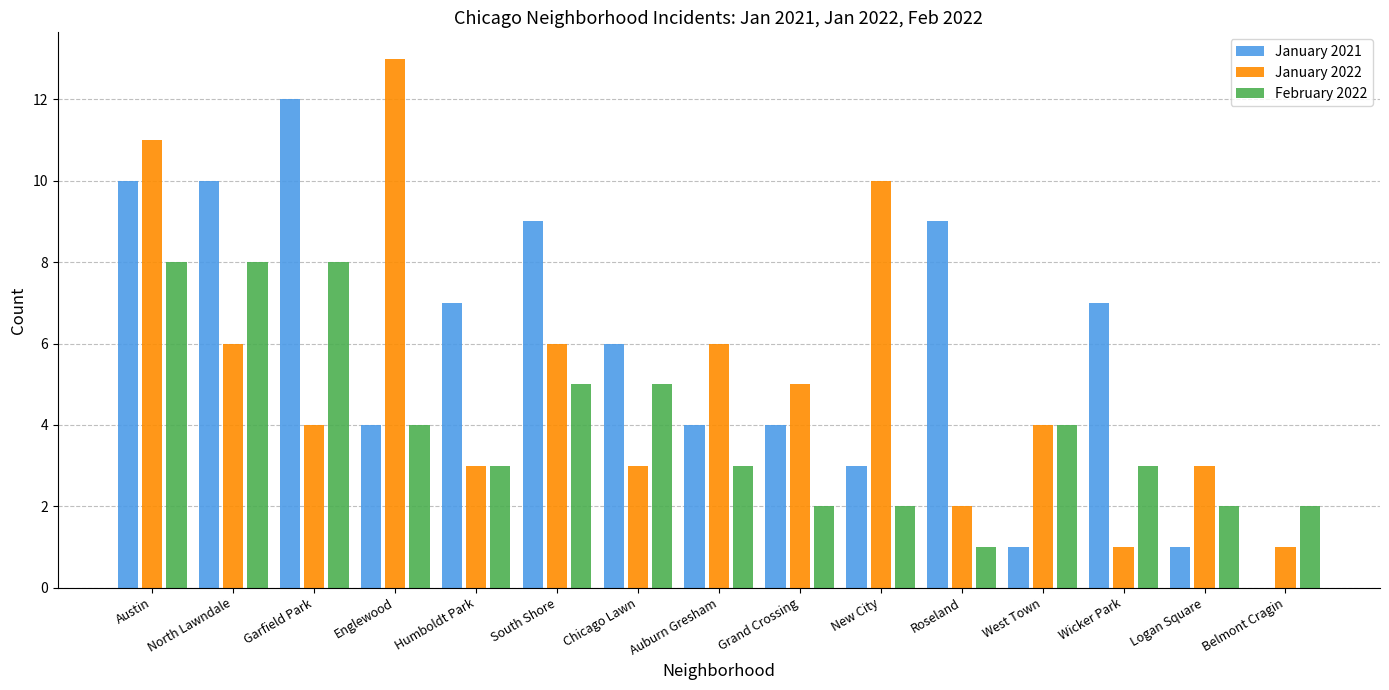

Is it true that January 2022 equals 3 at Humboldt Park?

True